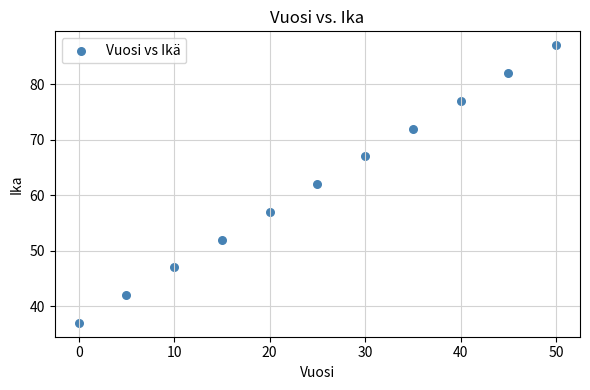

What is the range of Y values (max minus min)?

50